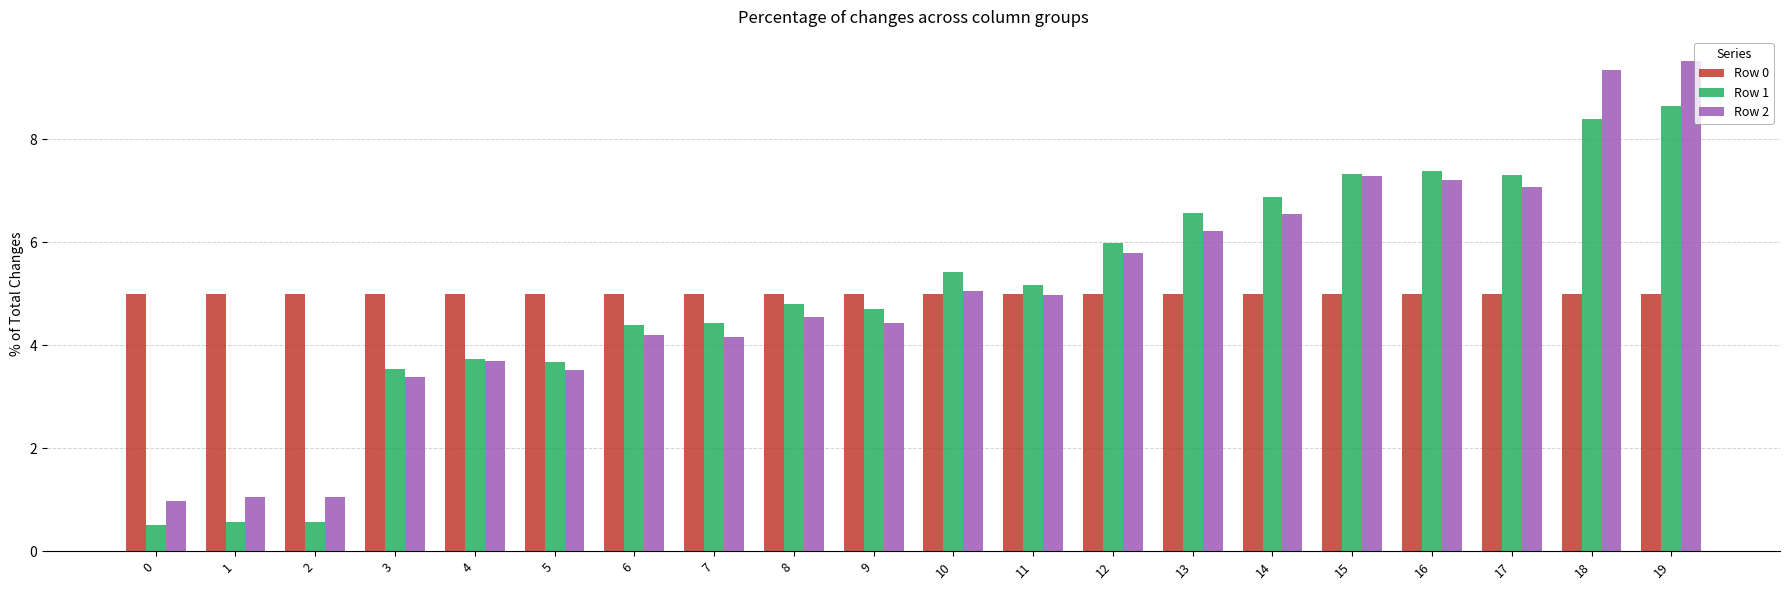

Are the bars grouped side by side (vs. stacked)?

Yes